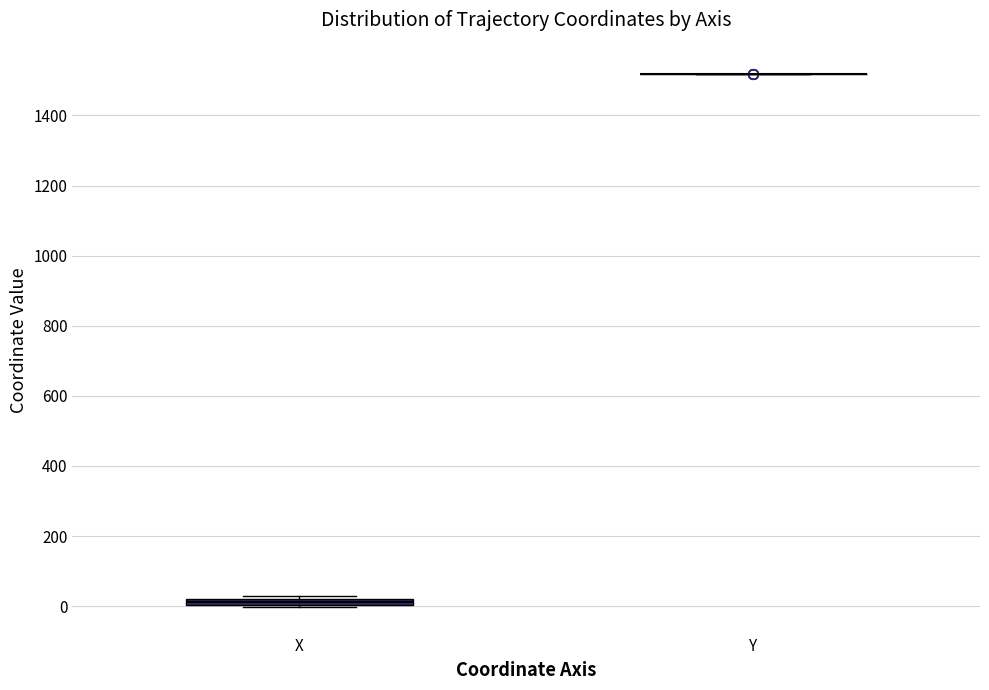

Where is the upper edge of the box for X on the y-axis? The values are not printed on the chart, so give them approximately, as read against the axis.

20